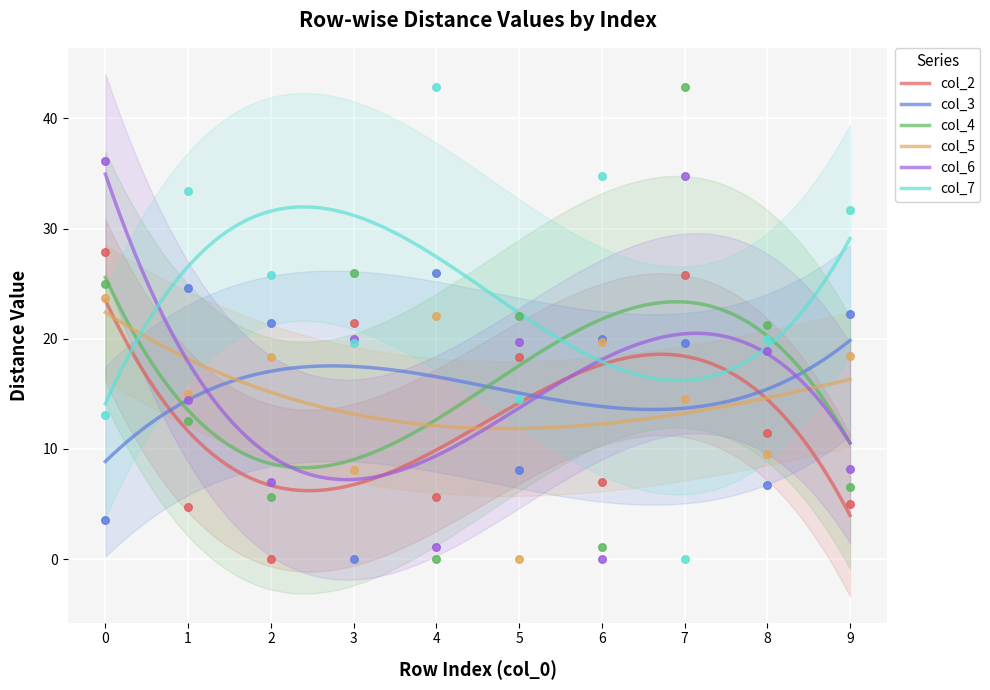

Which series has the largest Y range (max minus min)?

col_4